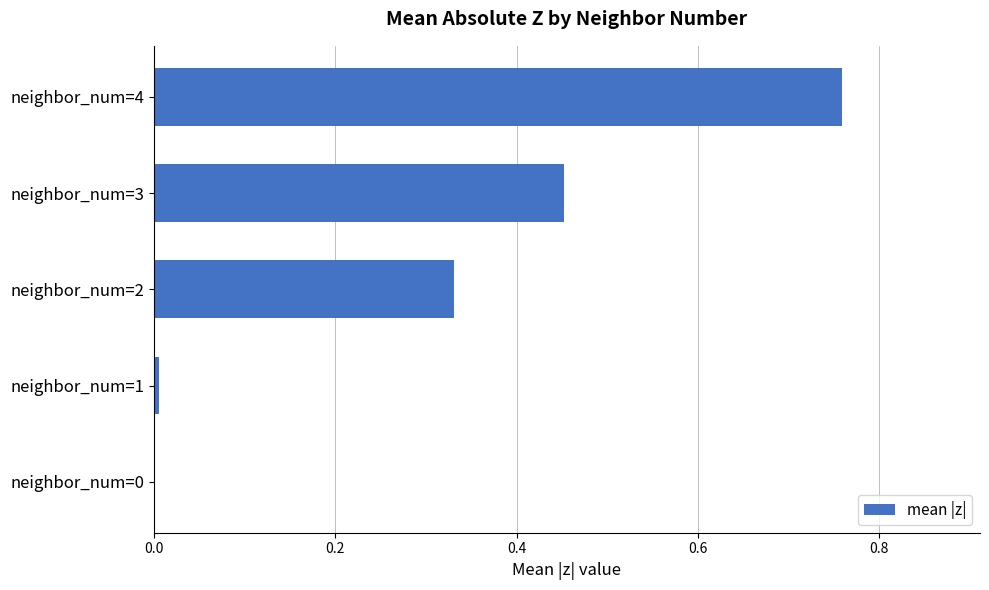

What is the sum of all values?

1.5